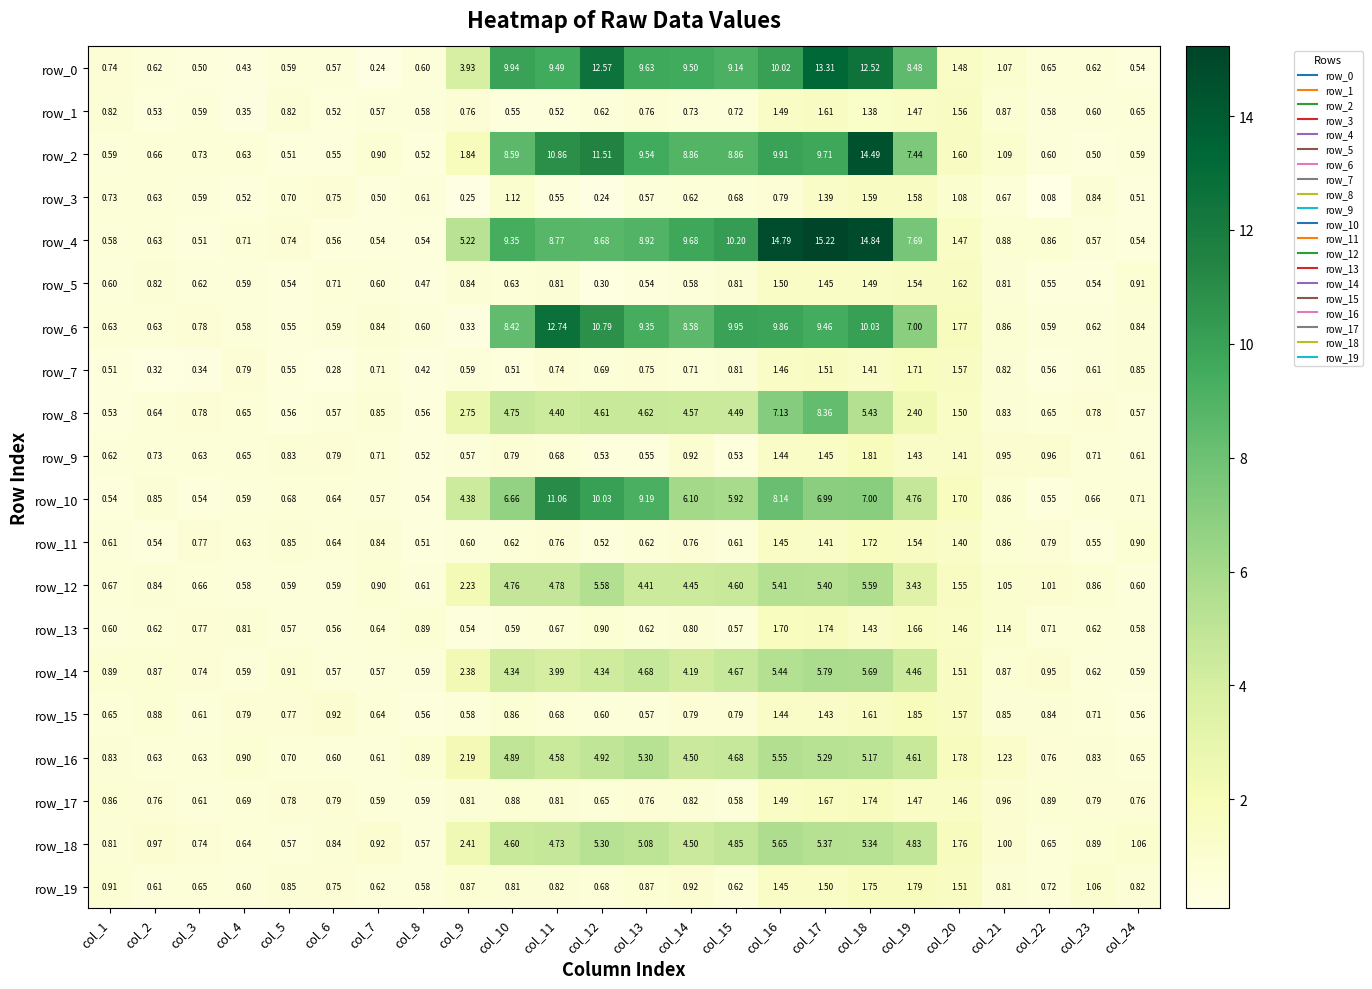

Which category has the lowest value across all series?

col_22